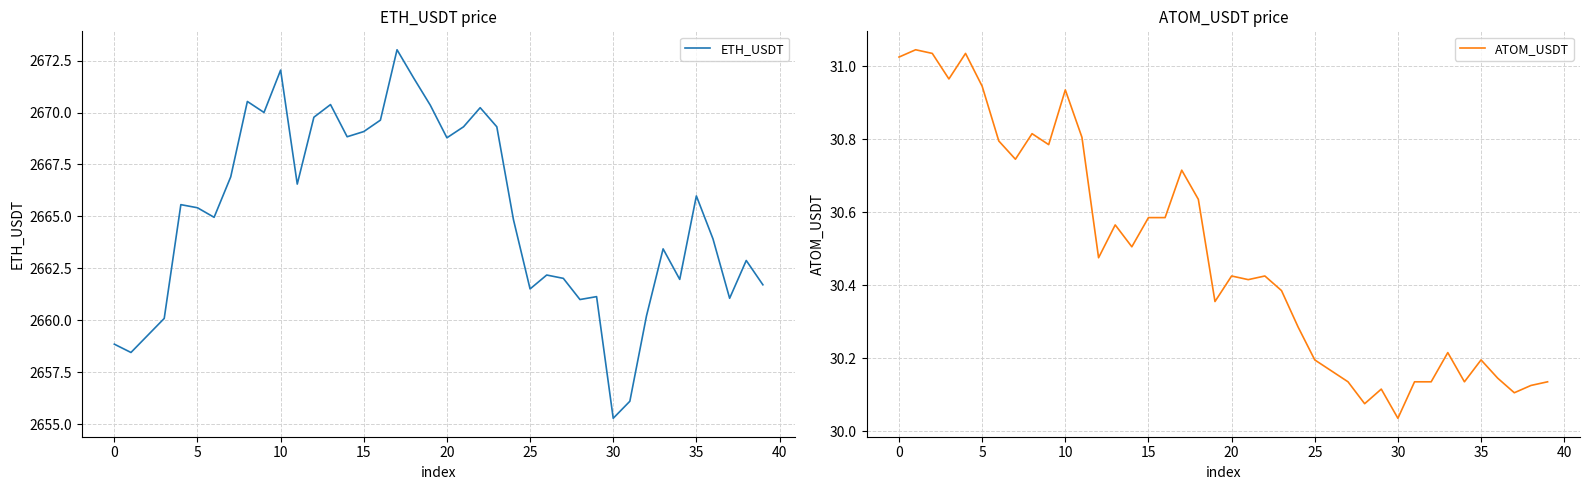

The value of ATOM_USDT at 25 is 17.7. True or false?

False